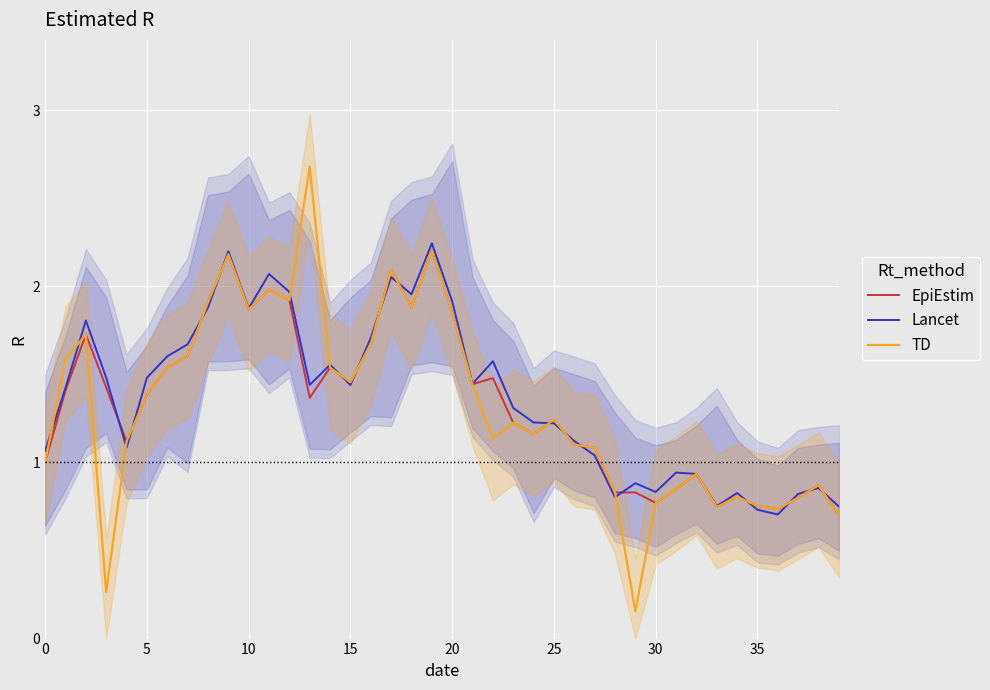

Reading left to right, transcribe all the data shown in this chart.

EpiEstim: 1.0	1.4	1.7	1.4	1.1	1.4	1.5	1.6	1.9	2.2	1.9	2.0	1.9	1.4	1.5	1.5	1.7	2.1	1.9	2.2	1.9	1.4	1.5	1.2	1.2	1.2	1.1	1.1	0.8	0.8	0.8	0.8	0.9	0.7	0.8	0.8	0.7	0.8	0.9	0.7
Lancet: 1.1	1.4	1.8	1.5	1.1	1.5	1.6	1.7	1.9	2.2	1.9	2.1	2.0	1.4	1.6	1.4	1.7	2.1	2.0	2.2	1.9	1.4	1.6	1.3	1.2	1.2	1.1	1.0	0.8	0.9	0.8	0.9	0.9	0.8	0.8	0.7	0.7	0.8	0.9	0.8
TD: 1.0	1.6	1.7	0.3	1.1	1.4	1.5	1.6	1.9	2.2	1.9	2.0	1.9	2.7	1.5	1.5	1.7	2.1	1.9	2.2	1.9	1.4	1.1	1.2	1.2	1.2	1.1	1.1	0.8	0.2	0.8	0.8	0.9	0.7	0.8	0.8	0.7	0.8	0.9	0.7